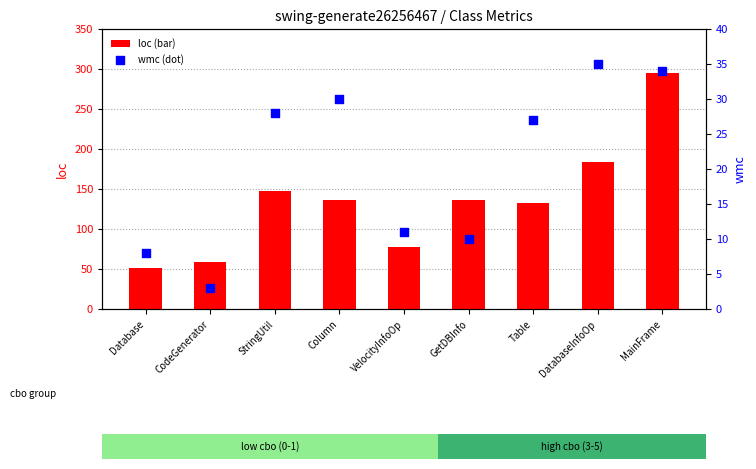

What is the total value across all series at StringUtil?

176